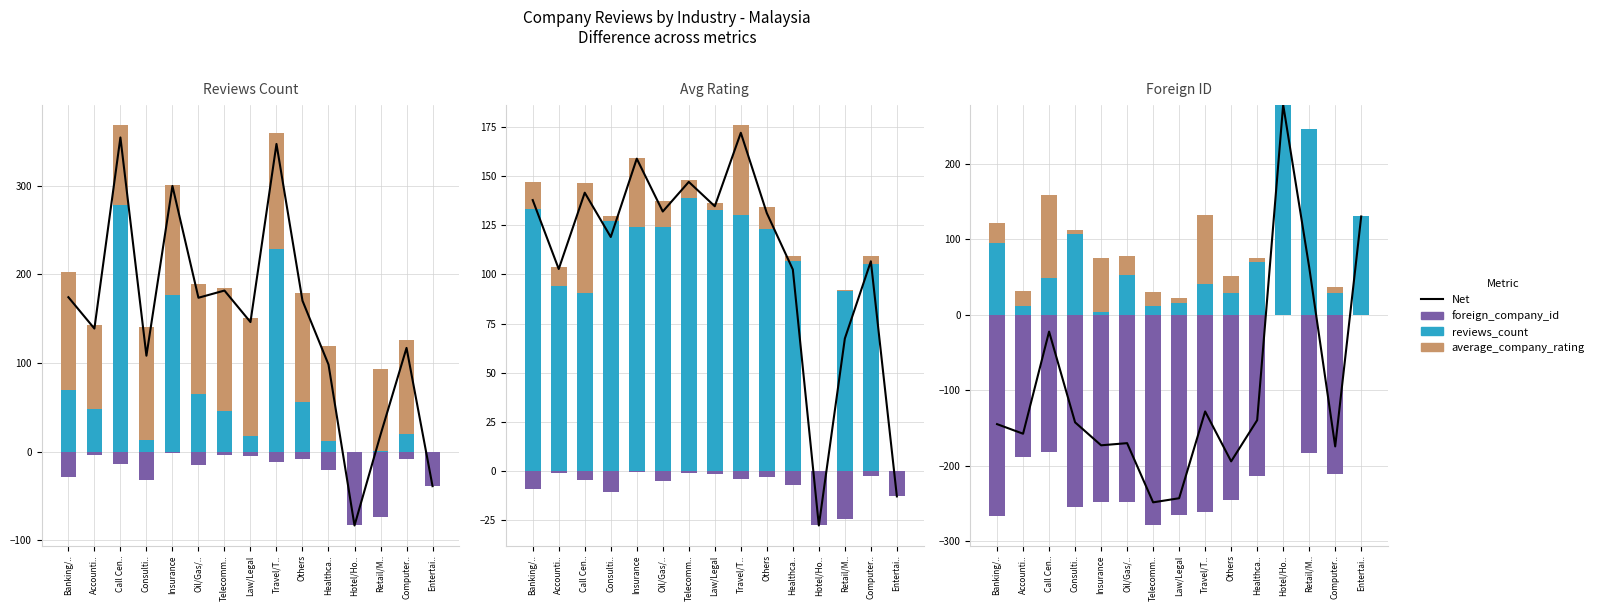

List the series in order of their overall mean, lowest first.

foreign_company_id, Net, average_company_rating, reviews_count